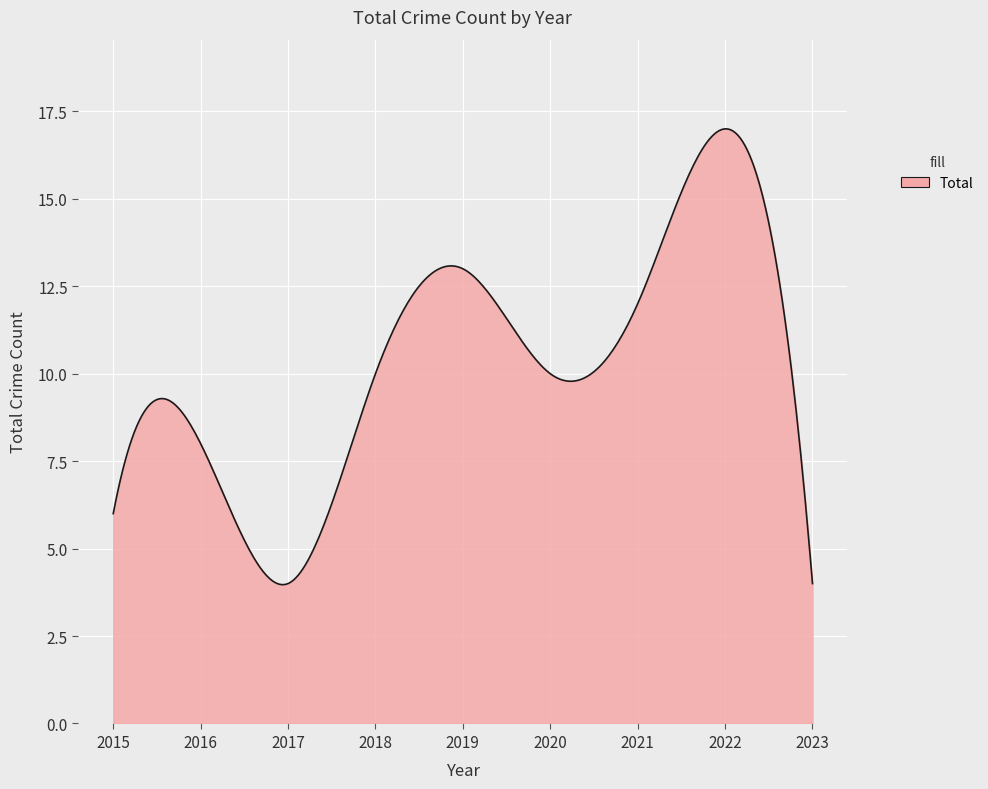

Does the chart have visible grid lines?

Yes